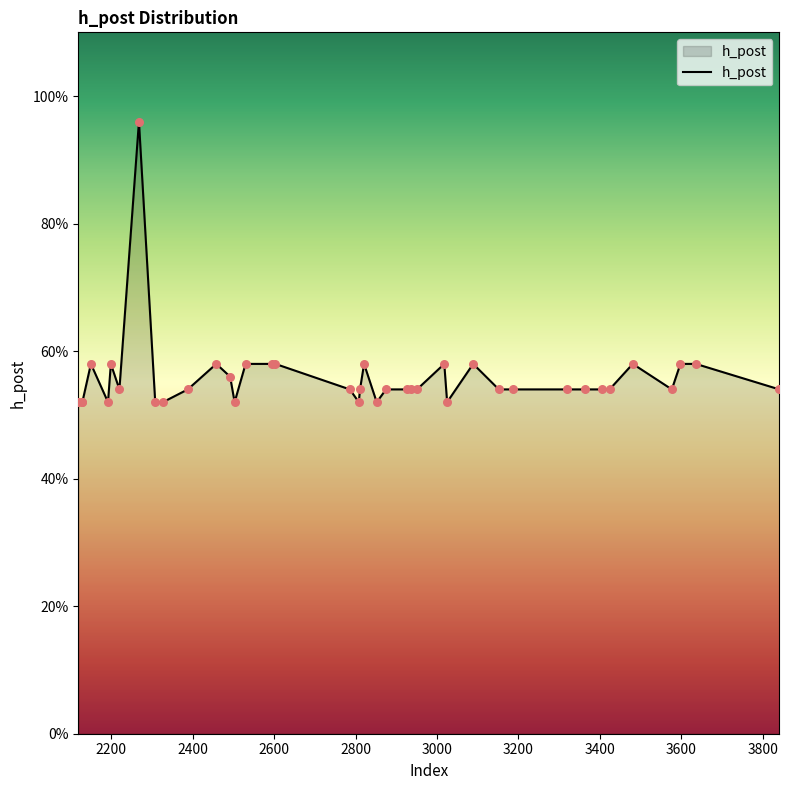

Does the chart have visible grid lines?

No